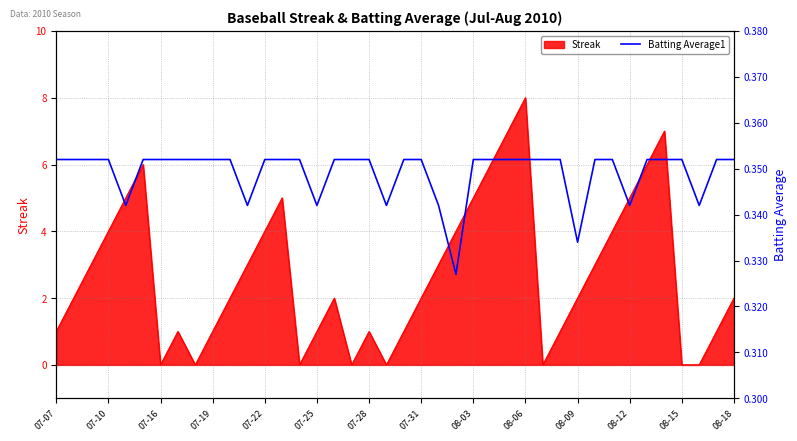

Is it true that Streak equals 2 at 08-12?

False